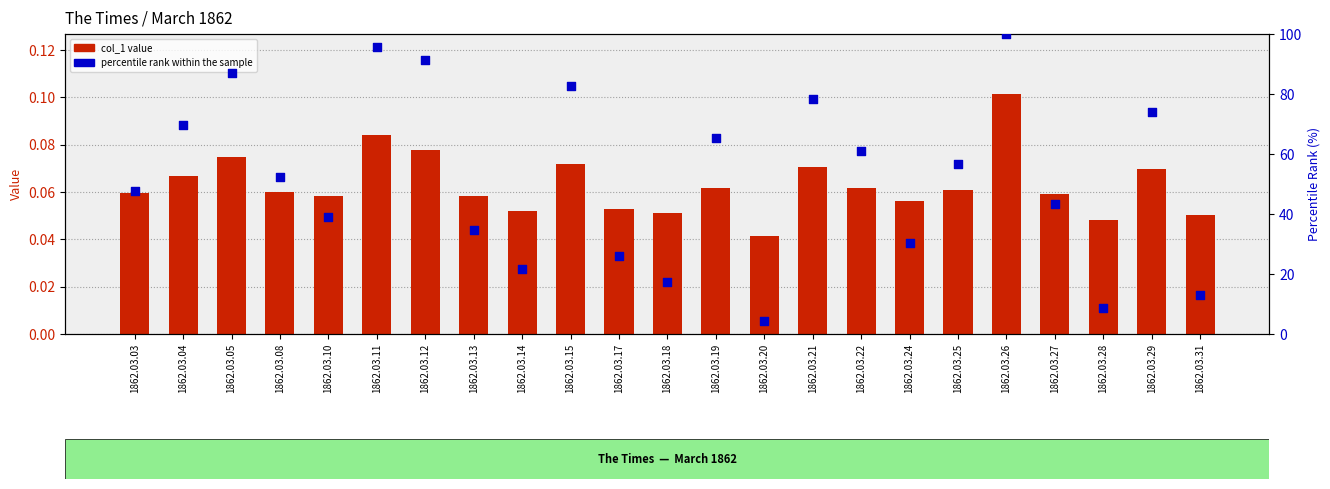

At how many categories does at least one series exceed 53?

11